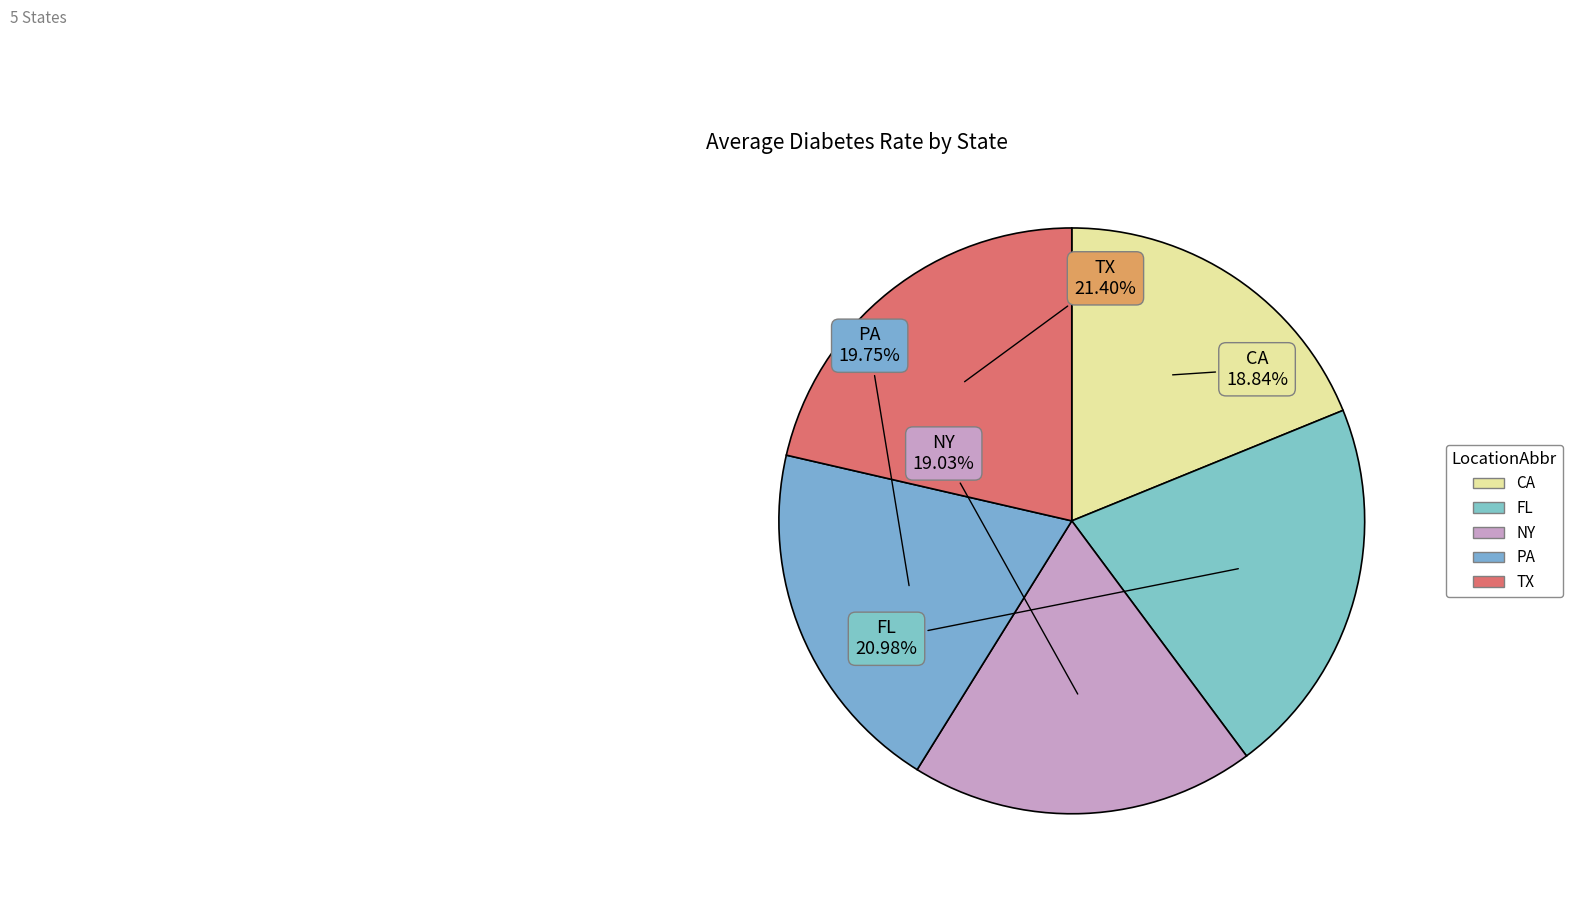

To the nearest percent, what percentage of the pie is CA?

19%